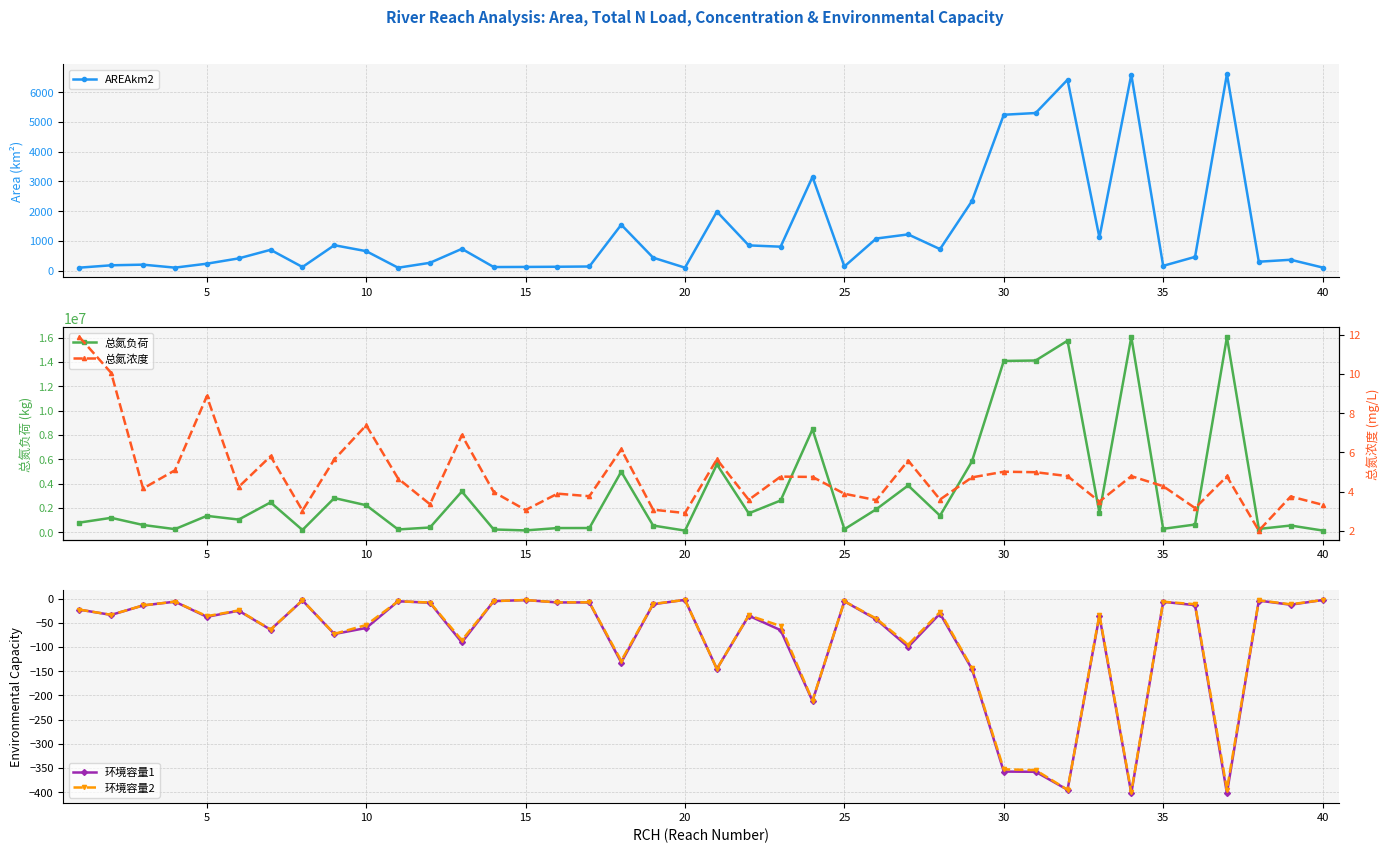

Reading right to left, list all the values displayed in this chart.

AREAkm2: 108.2	368.7	302.8	6608.0	465.5	164.5	6591.0	1118.0	6418.0	5300.0	5242.0	2340.0	726.0	1221.0	1082.0	143.7	3153.0	807.6	851.7	1986.0	102.8	439.1	1546.0	142.5	133.6	127.6	123.6	734.9	266.3	100.9	657.7	857.5	124.8	702.9	414.9	236.5	103.9	204.2	182.8	103.2
总氮负荷: 141551.0	551444.0	271686.0	16032900.0	632790.0	279441.0	16045200.0	1591880.0	15739700.0	14111500.0	14075400.0	5815400.0	1361490.0	3843090.0	1888420.0	246065.0	8454500.0	2608968.0	1552540.0	5574300.0	134209.0	550260.0	4976000.0	346149.0	343965.0	149803.0	228181.6	3348620.0	390512.0	228047.0	2218270.0	2809840.0	185646.0	2452580.0	1040990.0	1345420.0	255479.0	596647.0	1184490.0	790255.0
环境容量1: -3.1	-12.8	-4.3	-401.9	-13.7	-6.8	-402.5	-36.0	-394.9	-357.8	-357.3	-145.4	-31.2	-100.0	-43.1	-5.8	-211.6	-65.4	-35.5	-145.4	-2.8	-11.8	-132.1	-8.1	-8.1	-3.2	-5.4	-90.7	-8.7	-5.7	-60.8	-73.3	-3.9	-64.4	-25.2	-37.8	-6.5	-14.4	-33.8	-22.9
环境容量2: -3.1	-12.0	-3.7	-394.5	-11.8	-6.7	-400.0	-33.1	-394.9	-354.3	-352.5	-143.3	-27.8	-95.4	-41.4	-5.7	-210.7	-56.7	-34.8	-145.3	-2.8	-11.3	-128.6	-7.9	-8.0	-3.1	-5.3	-86.2	-8.3	-5.7	-54.7	-73.0	-3.8	-64.0	-24.6	-36.5	-6.5	-14.2	-33.6	-22.9
总氮浓度: 3.3	3.7	2.0	4.8	3.2	4.3	4.8	3.5	4.8	5.0	5.0	4.7	3.6	5.6	3.6	3.9	4.7	4.8	3.6	5.6	2.9	3.1	6.2	3.8	3.9	3.1	4.0	6.9	3.4	4.7	7.4	5.6	3.0	5.8	4.2	8.9	5.1	4.2	10.1	11.9